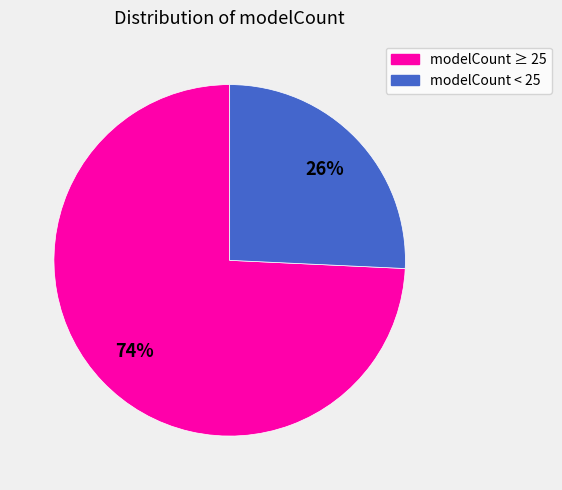

Is the sum of modelCount ≥ 25 and modelCount < 25 greater than half?

Yes